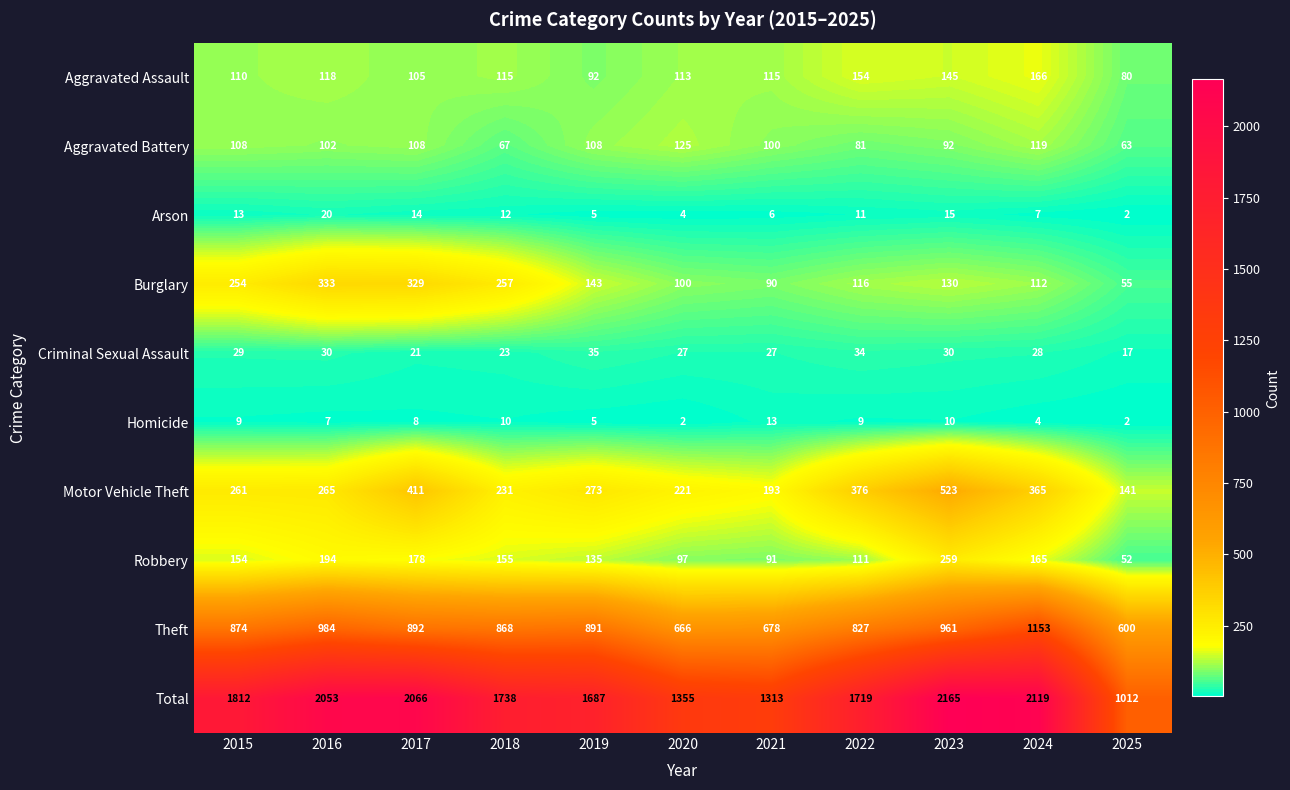

Which series has the widest spread of values?

Total